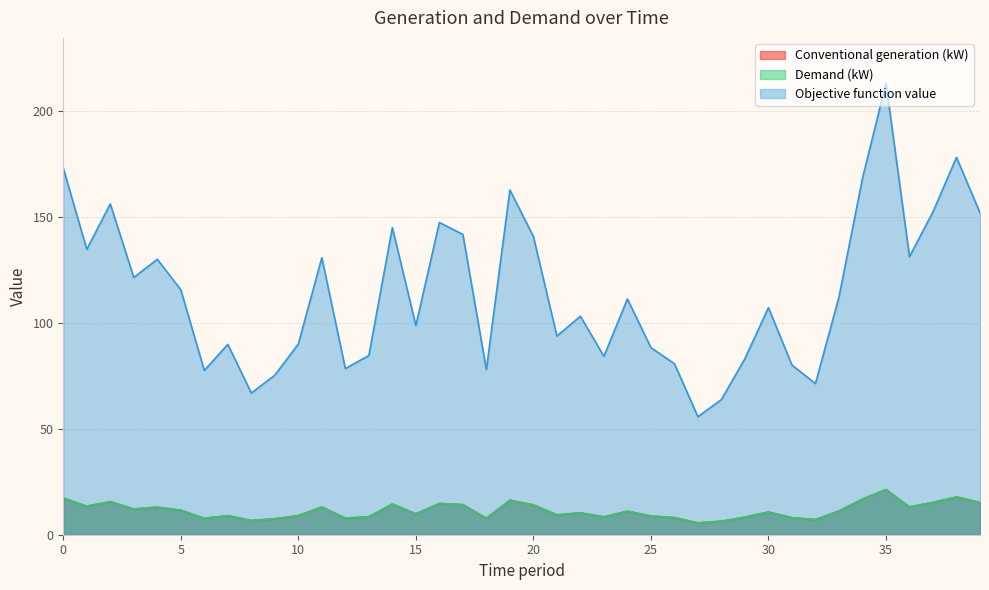

What is the value of the Demand (kW) point at the 40th from the left?

15.2